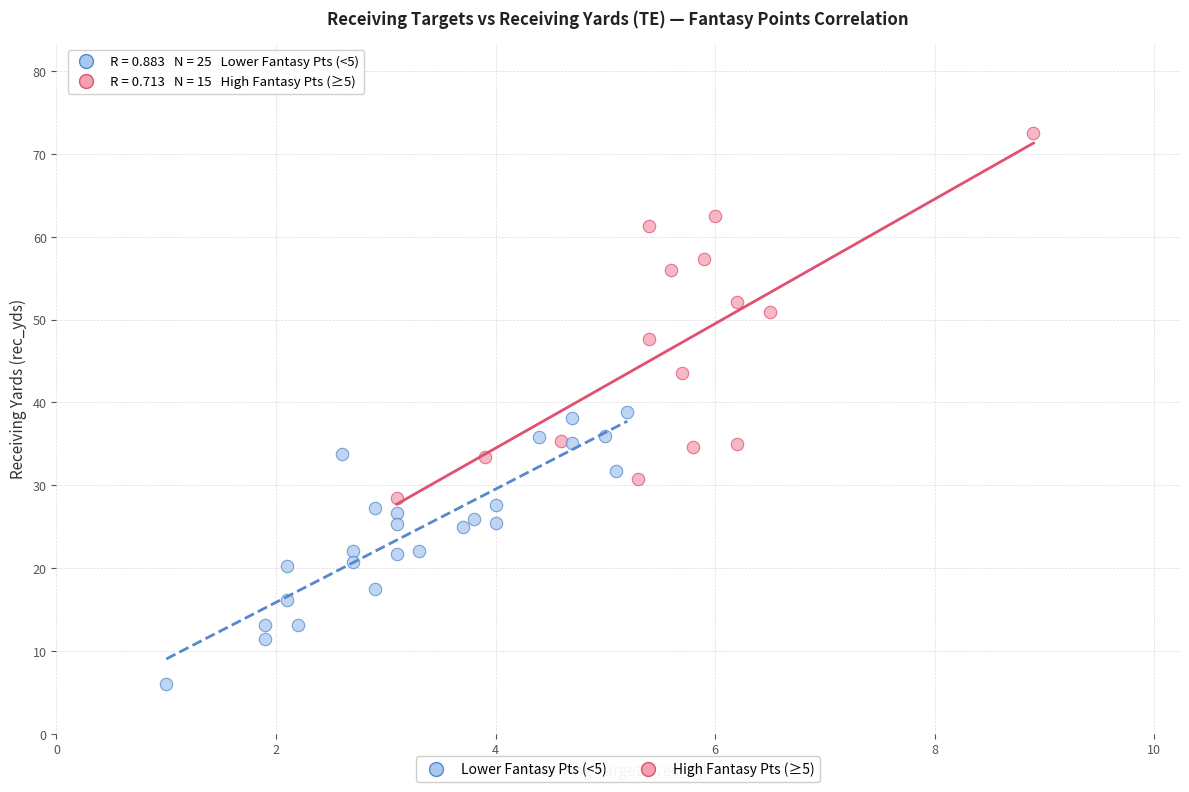

Which series contains the lowest Y value?

Lower Fantasy Pts (<5)